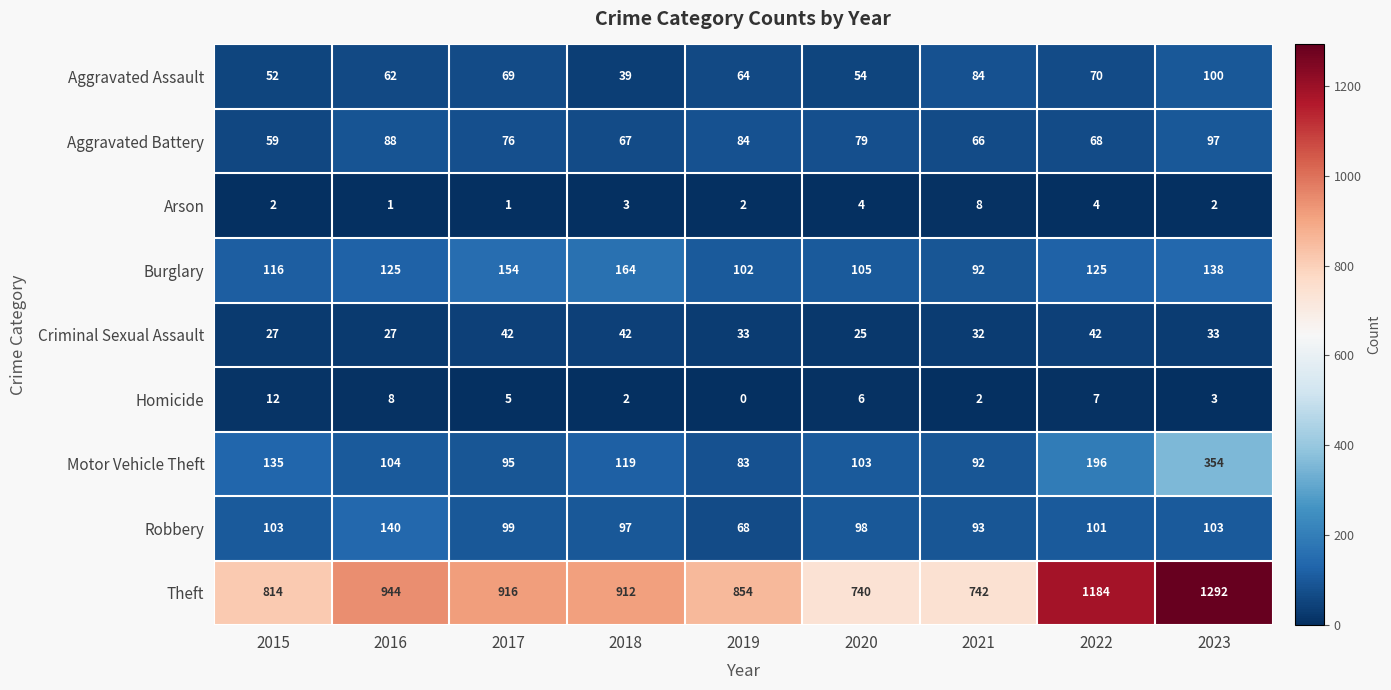

True or false: Criminal Sexual Assault has a value of 9 at 2020.

False